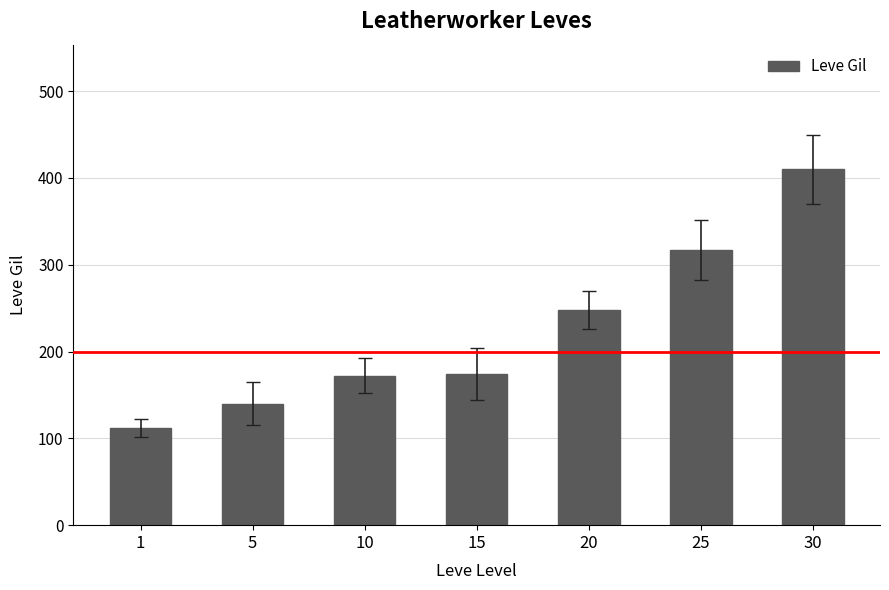

What is the smallest value displayed?

112